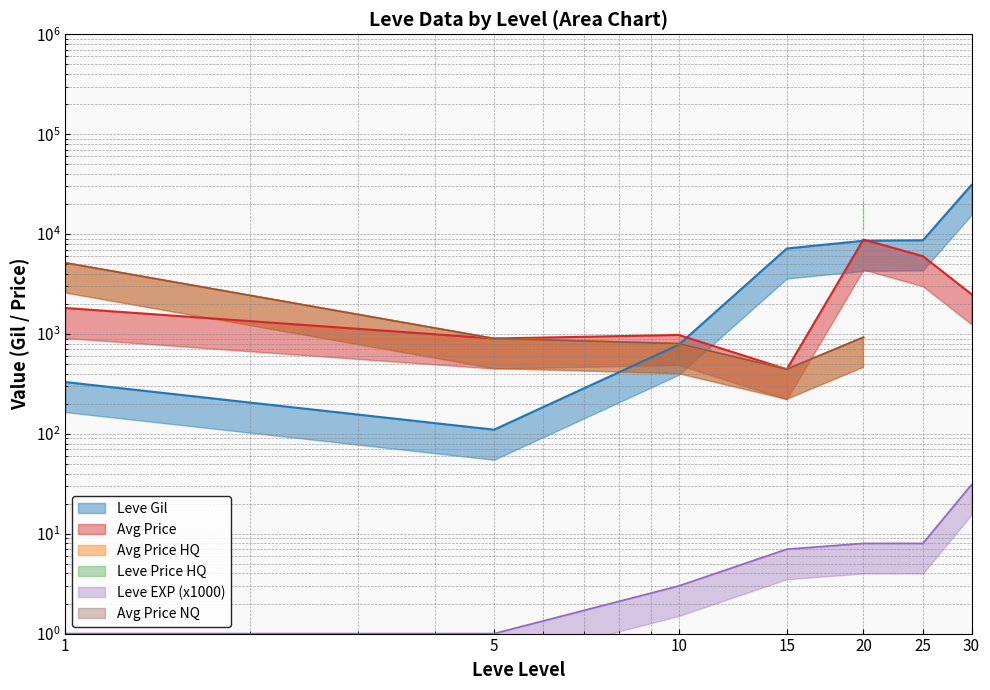

What is the value of the currentAveragePrice point at the 5th from the left?

8818